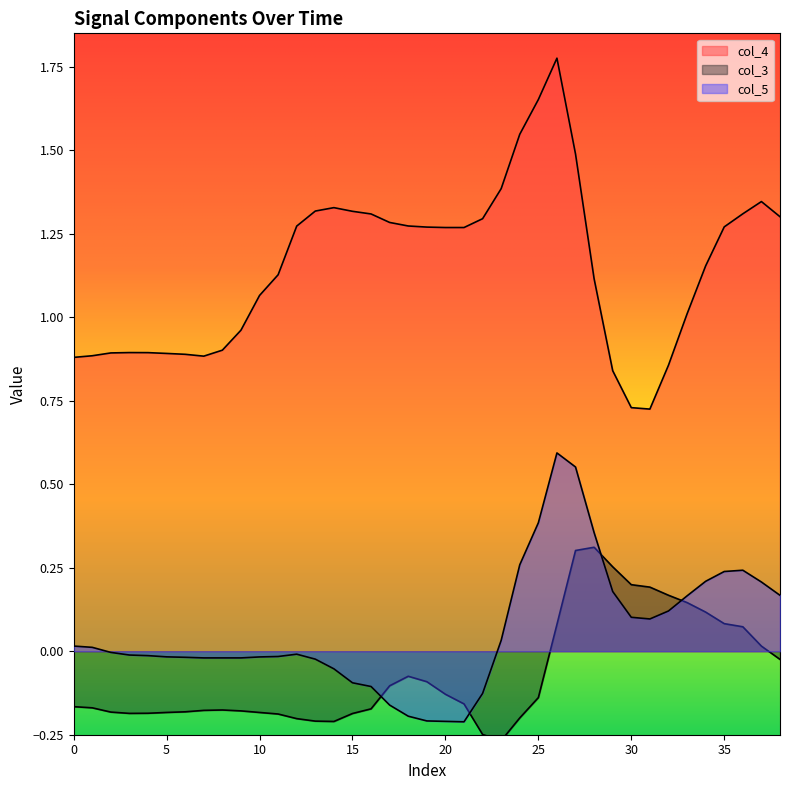

Count the number of categories in the chart.

39